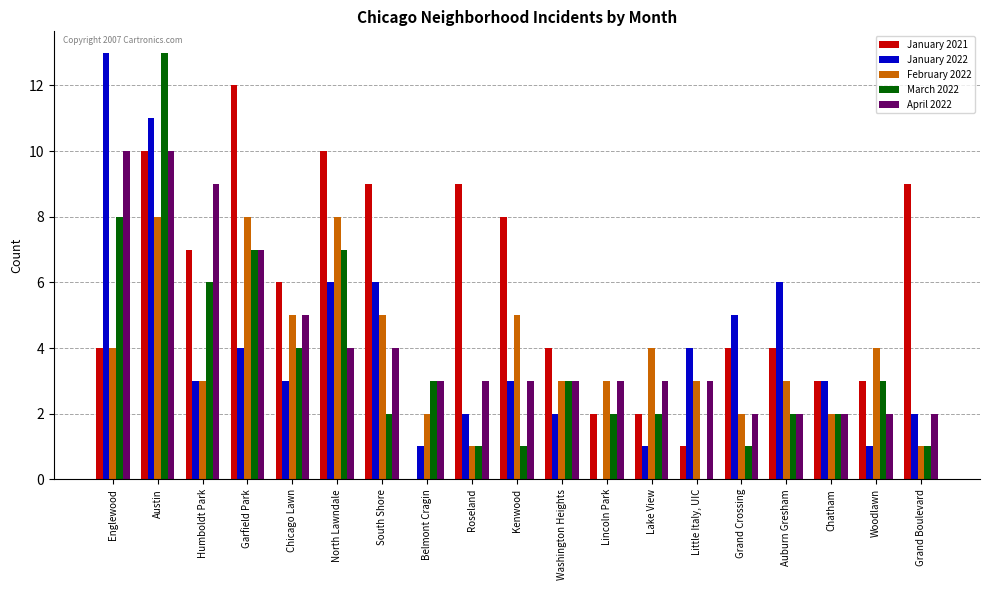

Count the February 2022 values in the range 2 to 5.

14